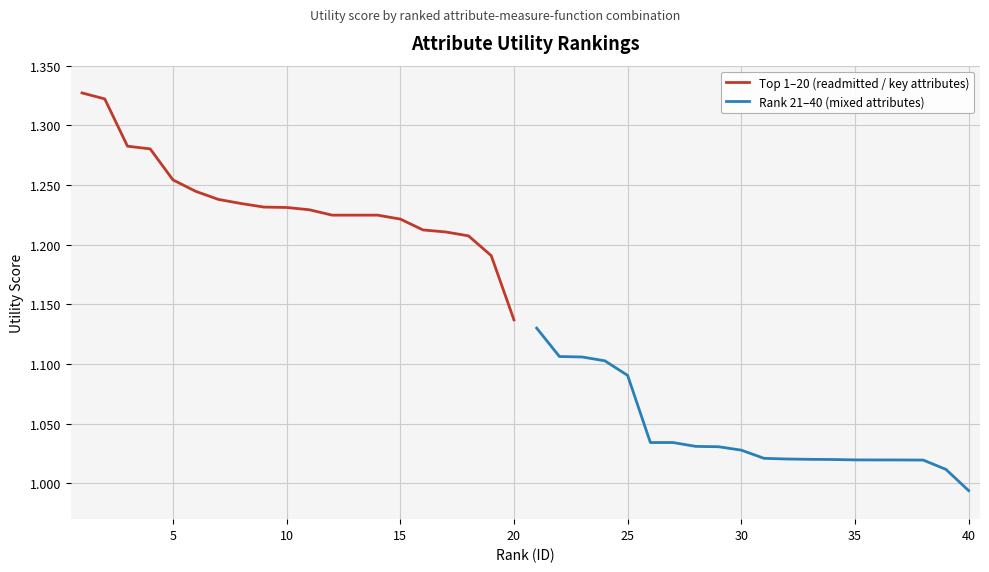

The value of Top 1–20 (readmitted / key attributes) at 15 is 0.8. True or false?

False